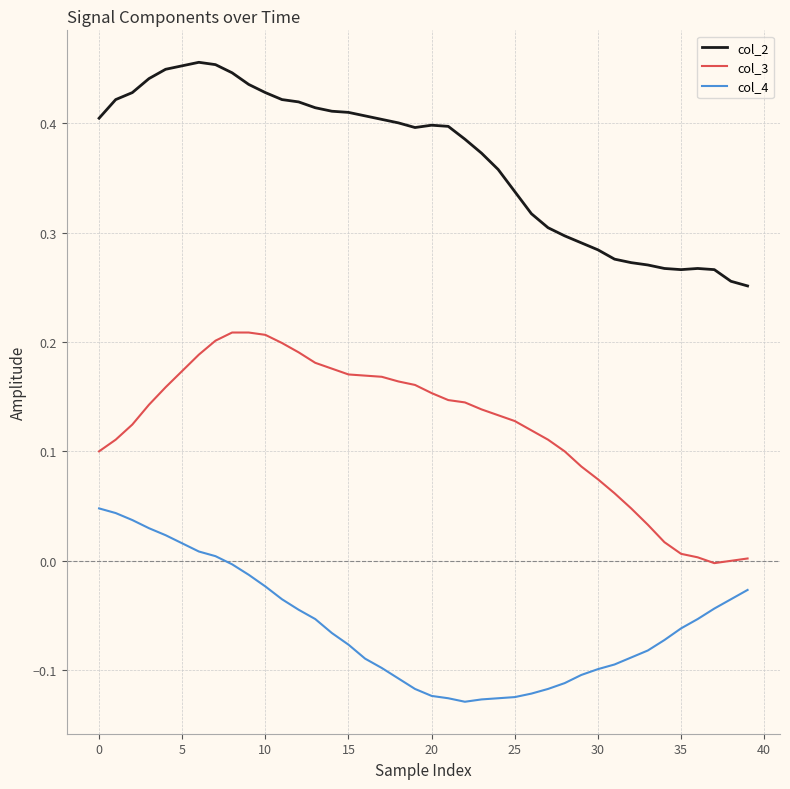

Which series has the largest total across all categories?

col_2